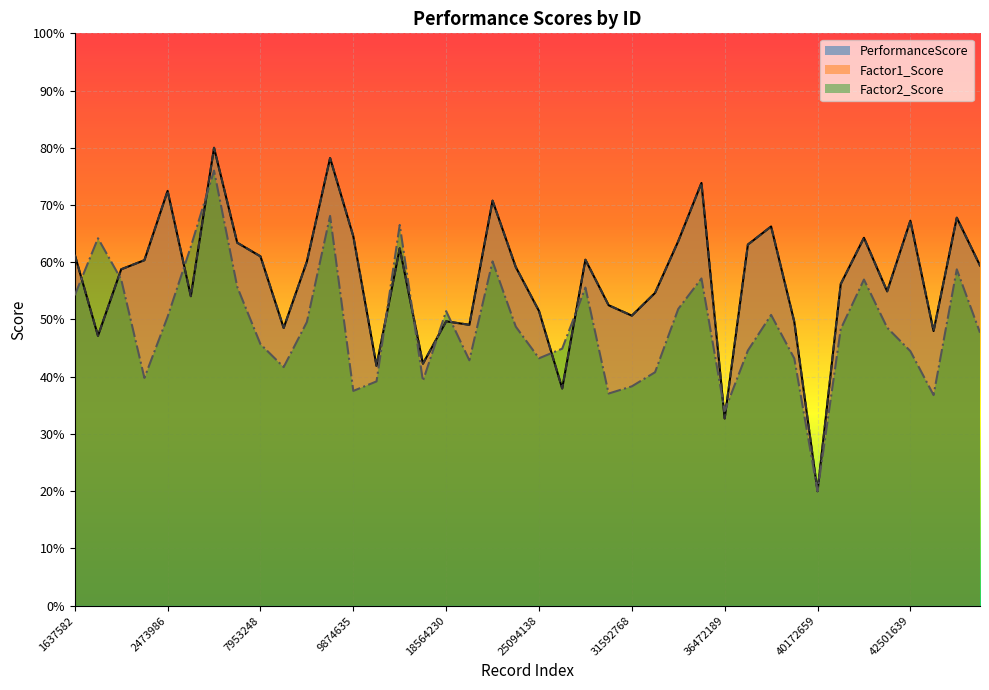

What is the value of the Factor1_Score point at the 22nd from the left?

38.0